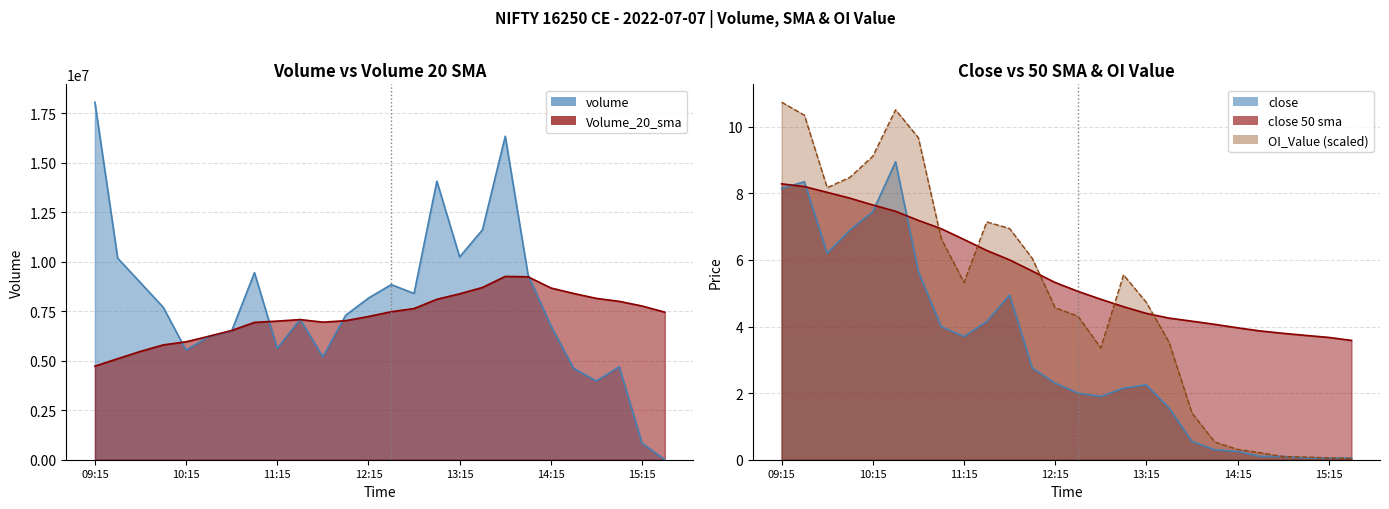

At which label is close_50sma closest to 5?

13